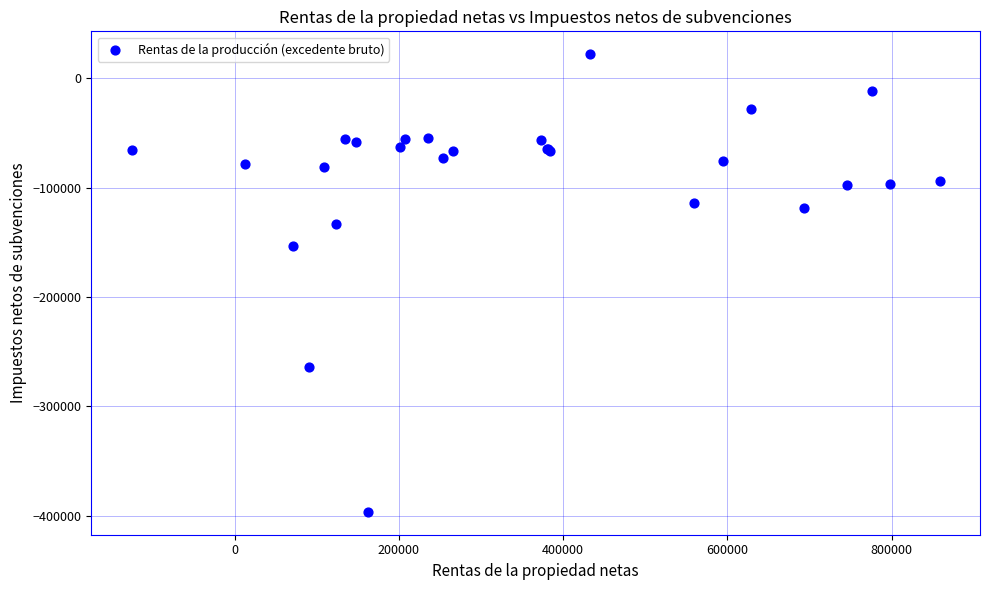

What Y value in the scatter plot is closest to -187301?

-153802